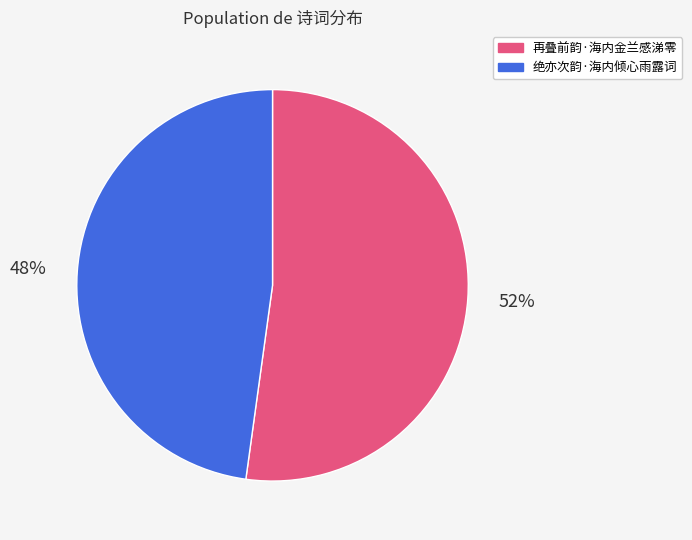

Which slice is the smallest?

绝亦次韵·海内倾心雨露词